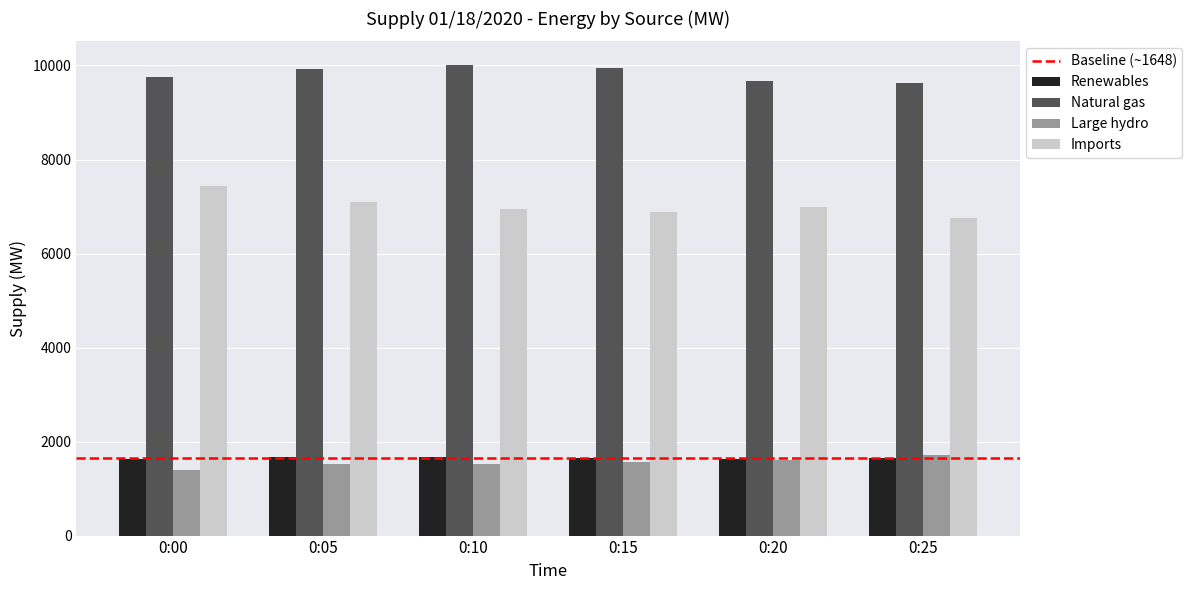

What value does the Renewables series have at 0:20?

1634